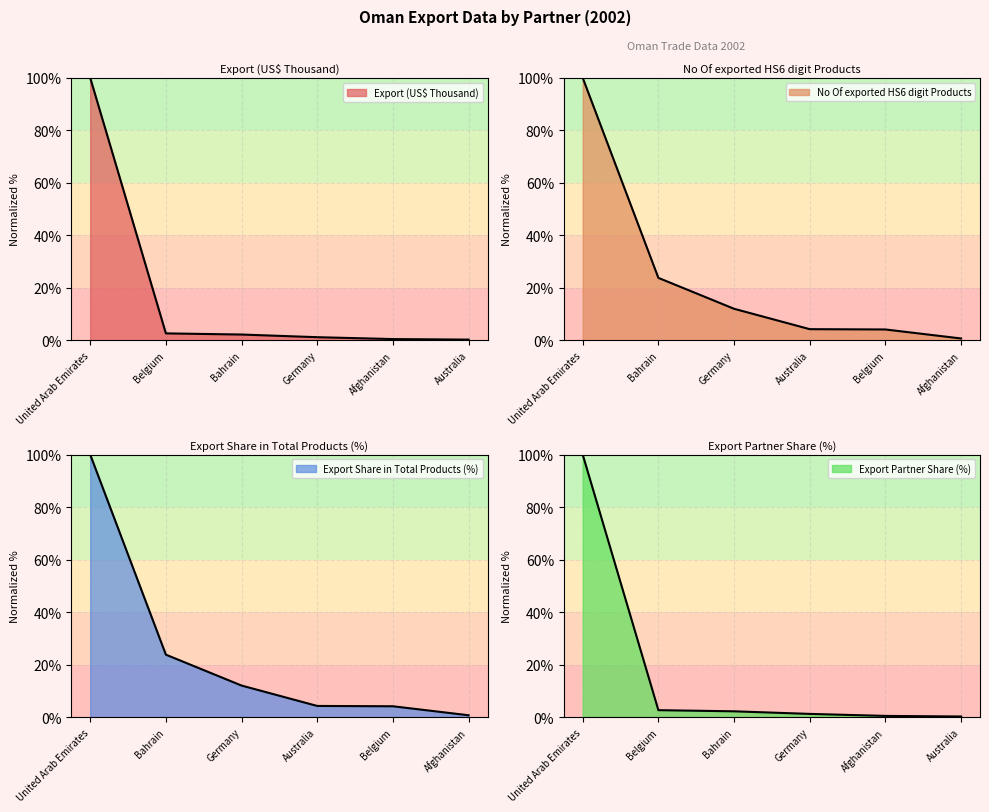

True or false: No Of exported HS6 digit Products has more than 1 interior local peaks.

False